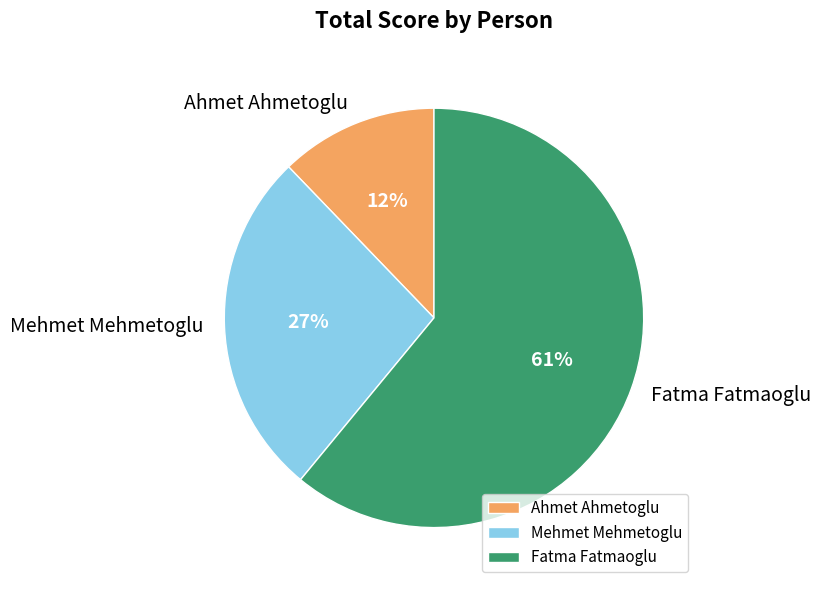

Does Fatma Fatmaoglu represent more than half of the total?

Yes